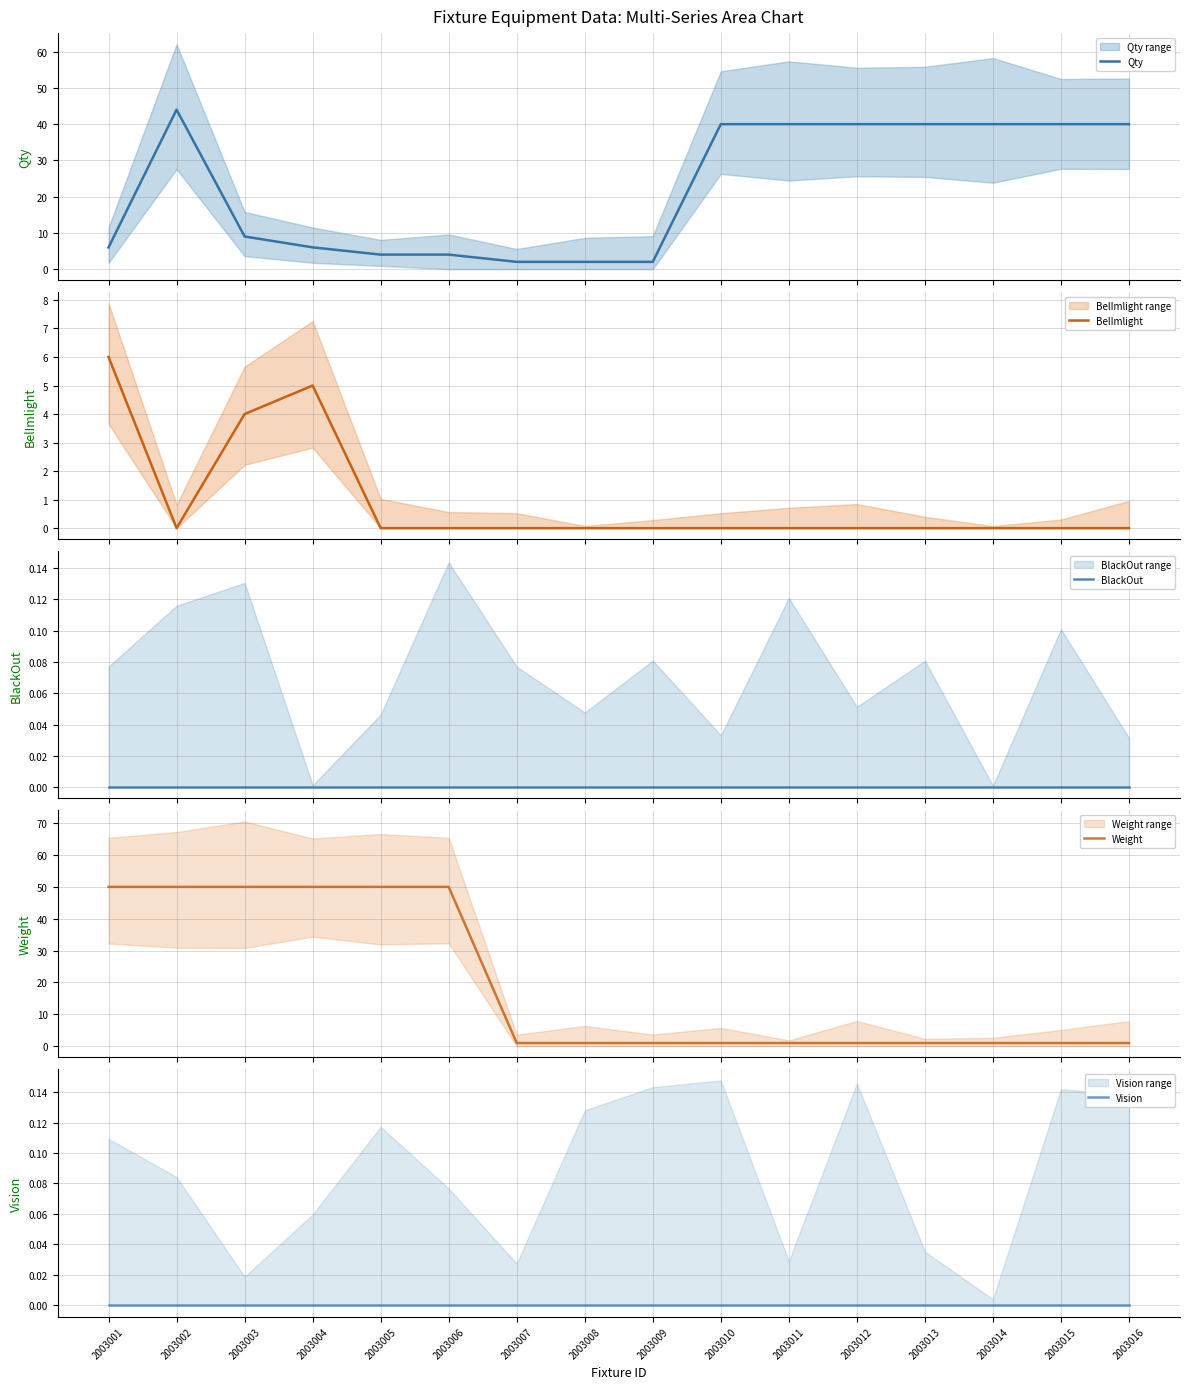

Is this an area chart (filled region under the line)?

No